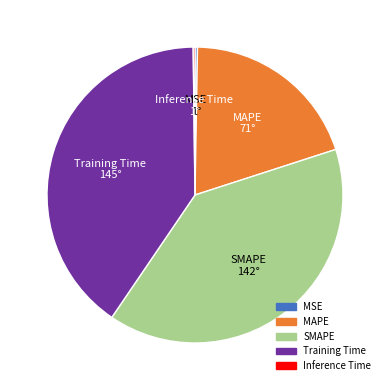

Which slice is the largest?

Training Time